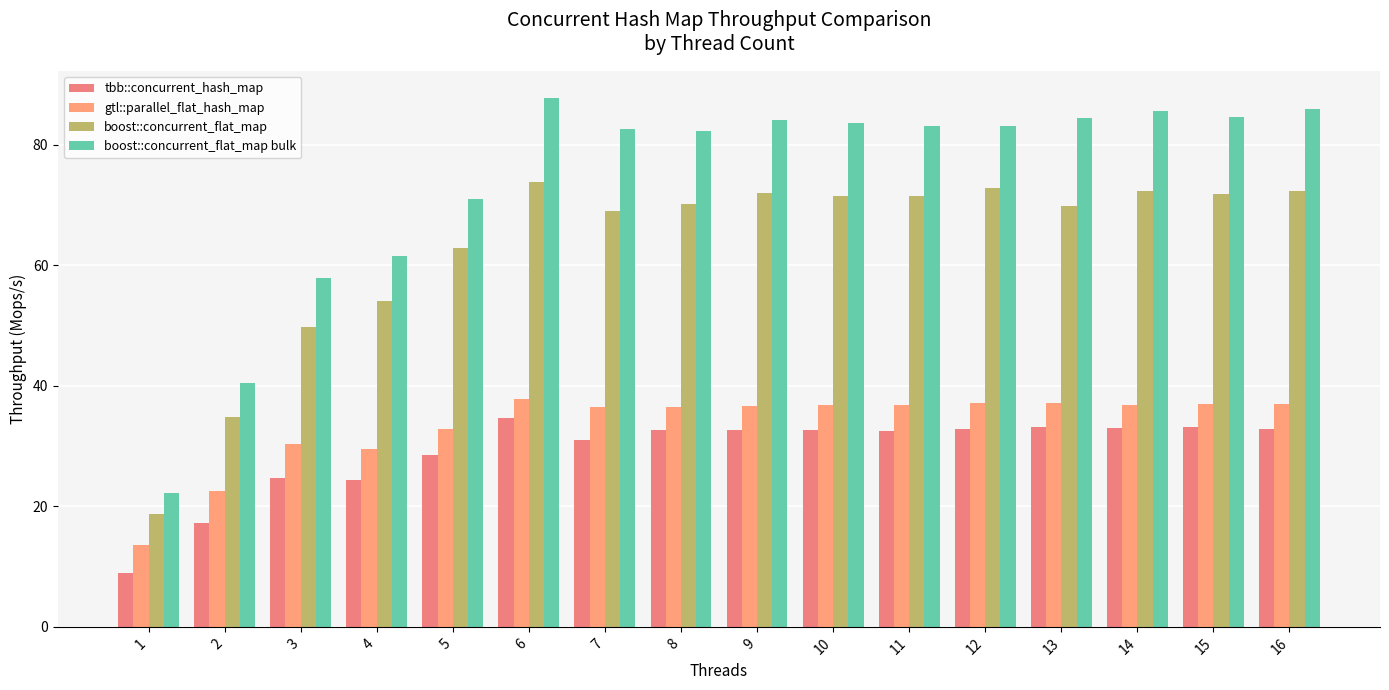

Are the bars grouped side by side (vs. stacked)?

Yes